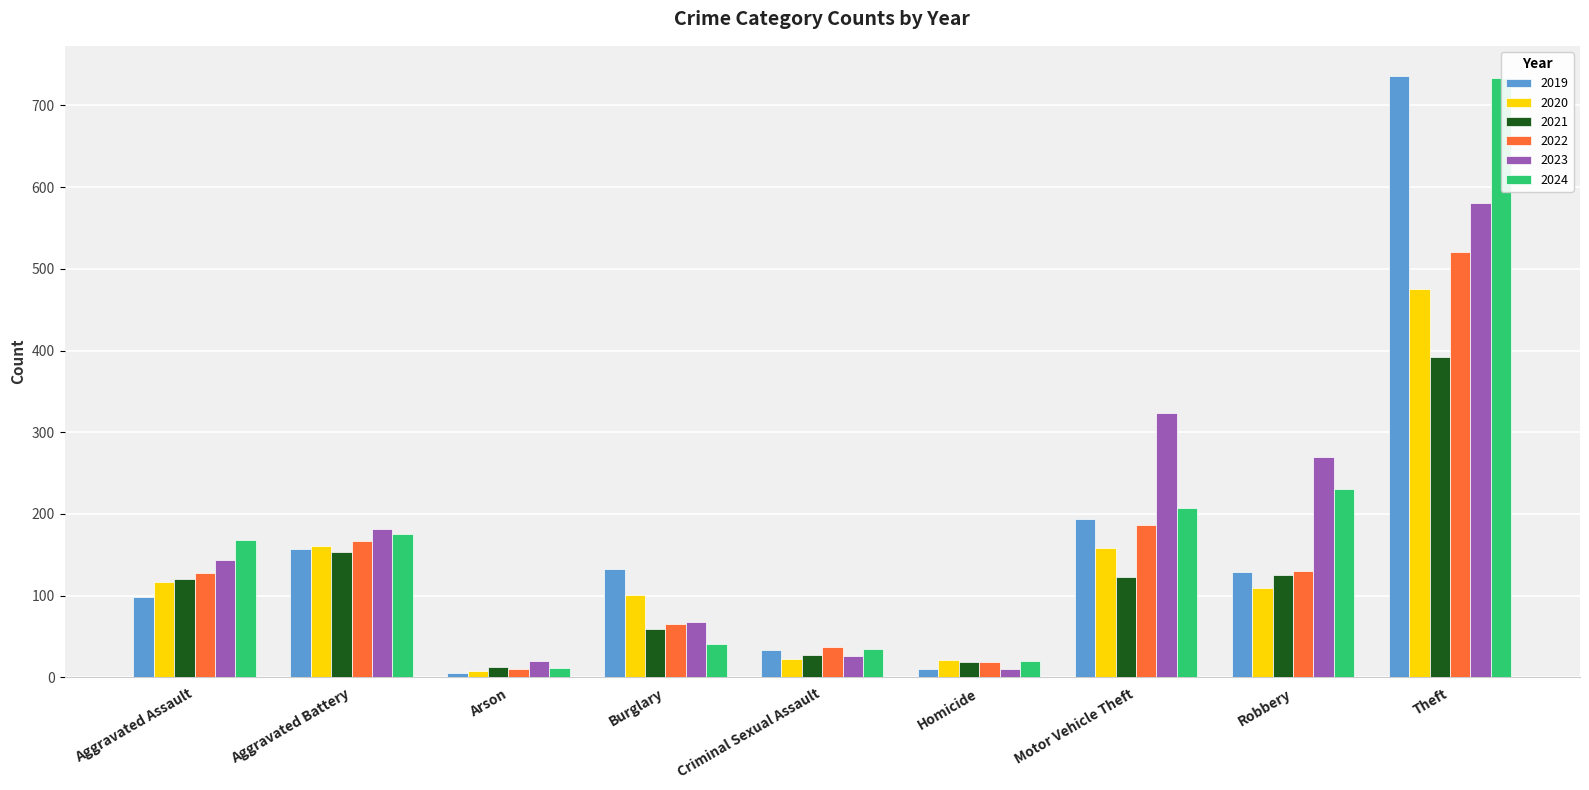

At which category is the sum across all series the highest?

Theft